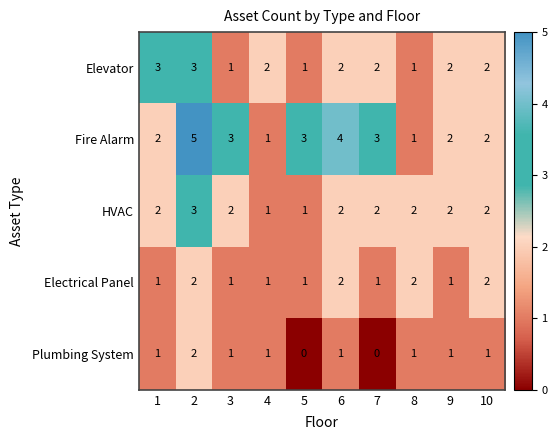

Count the HVAC values in the range 2 to 3.

8